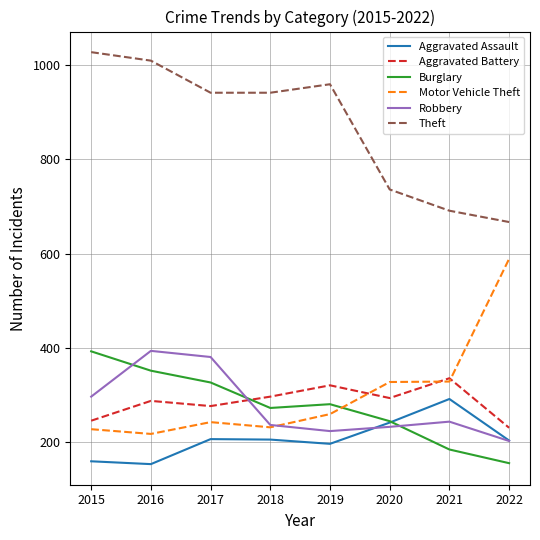

What is the total value across all series at 2016?

2415